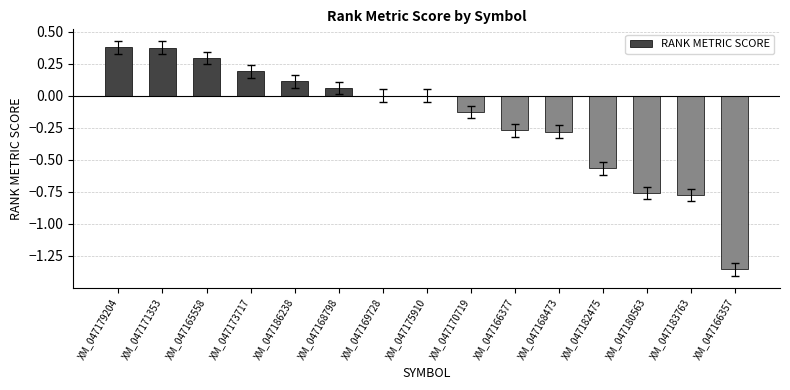

What is the sum of all values?

-2.7